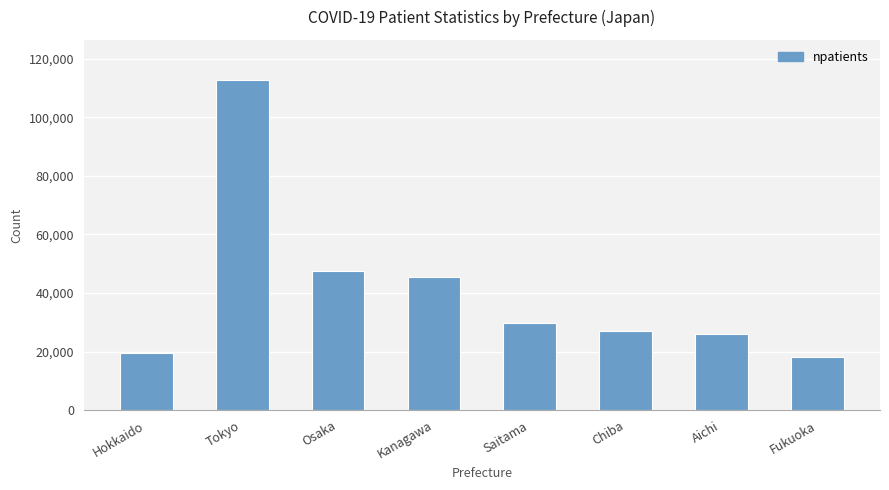

Reading right to left, what are all the values shown in this chart?

Fukuoka=18171	Aichi=26048	Chiba=27015	Saitama=29820	Kanagawa=45442	Osaka=47512	Tokyo=112925	Hokkaido=19341